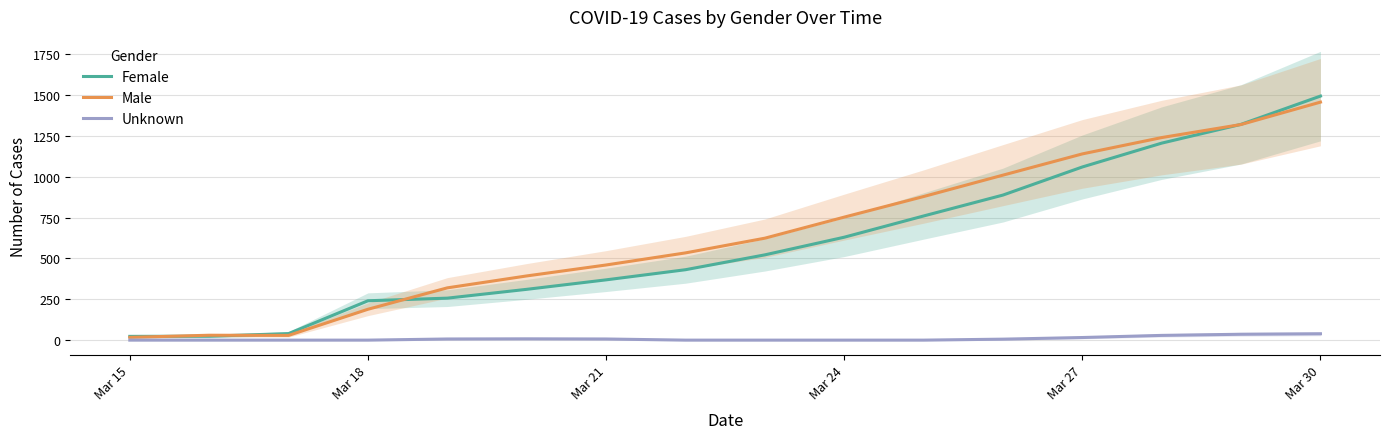

Which series has the widest spread of values?

Female